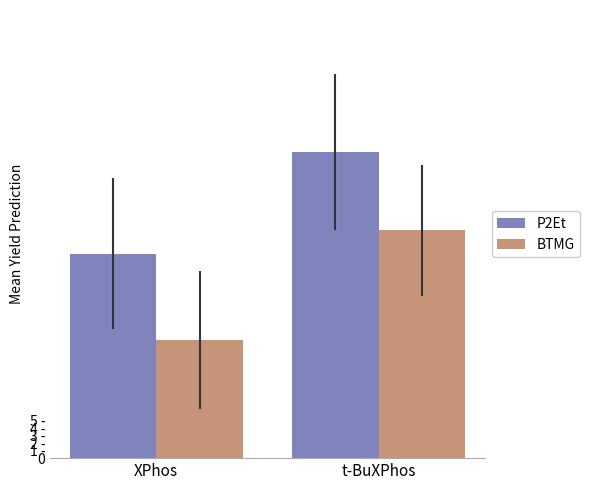

Are the bars grouped side by side (vs. stacked)?

Yes